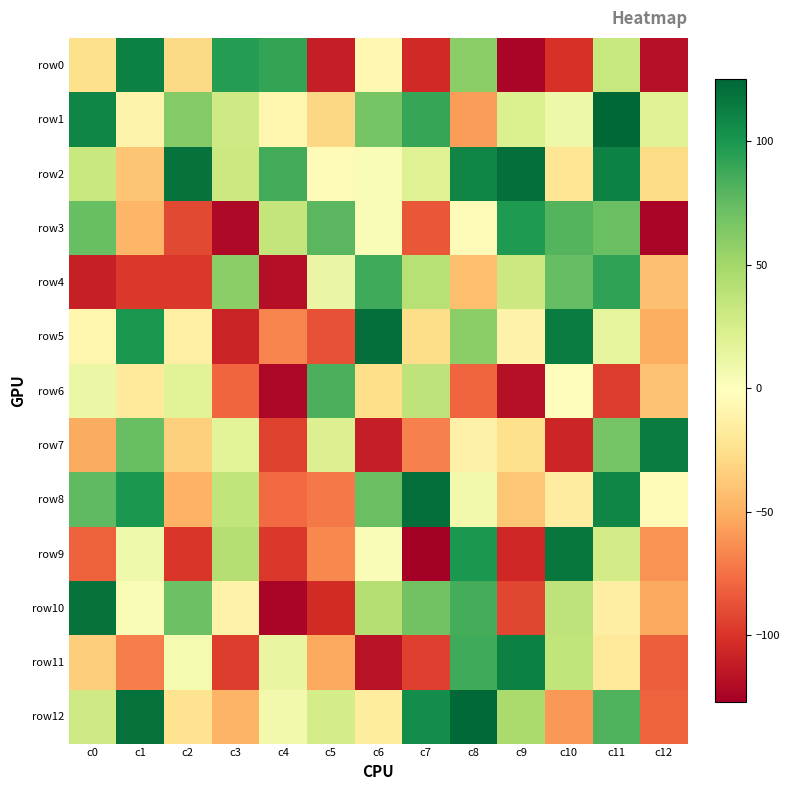

Reading left to right, extract all data points from this chart.

row0: c0=-25	c1=112	c2=-29	c3=96	c4=91	c5=-111	c6=-6	c7=-105	c8=60	c9=-124	c10=-101	c11=33	c12=-118
row1: c0=109	c1=-10	c2=62	c3=29	c4=-8	c5=-30	c6=67	c7=90	c8=-58	c9=22	c10=9	c11=125	c12=19
row2: c0=32	c1=-40	c2=119	c3=31	c4=86	c5=-4	c6=3	c7=20	c8=110	c9=121	c10=-21	c11=111	c12=-28
row3: c0=73	c1=-47	c2=-91	c3=-122	c4=35	c5=78	c6=2	c7=-85	c8=-3	c9=98	c10=80	c11=72	c12=-124
row4: c0=-110	c1=-98	c2=-98	c3=60	c4=-119	c5=12	c6=87	c7=41	c8=-43	c9=31	c10=74	c11=92	c12=-42
row5: c0=-8	c1=100	c2=-13	c3=-108	c4=-67	c5=-87	c6=121	c7=-27	c8=60	c9=-11	c10=114	c11=15	c12=-51
row6: c0=11	c1=-17	c2=18	c3=-79	c4=-123	c5=83	c6=-26	c7=37	c8=-79	c9=-118	c10=-2	c11=-96	c12=-41
row7: c0=-52	c1=73	c2=-34	c3=17	c4=-94	c5=21	c6=-111	c7=-68	c8=-12	c9=-25	c10=-107	c11=67	c12=114
row8: c0=76	c1=99	c2=-49	c3=36	c4=-77	c5=-71	c6=72	c7=121	c8=7	c9=-39	c10=-15	c11=109	c12=-4
row9: c0=-81	c1=8	c2=-99	c3=42	c4=-98	c5=-65	c6=2	c7=-127	c8=99	c9=-106	c10=117	c11=27	c12=-62
row10: c0=119	c1=3	c2=71	c3=-11	c4=-124	c5=-104	c6=42	c7=69	c8=85	c9=-92	c10=37	c11=-14	c12=-53
row11: c0=-35	c1=-69	c2=5	c3=-96	c4=13	c5=-53	c6=-117	c7=-95	c8=87	c9=112	c10=36	c11=-19	c12=-82
row12: c0=29	c1=120	c2=-23	c3=-48	c4=7	c5=26	c6=-16	c7=105	c8=124	c9=47	c10=-60	c11=81	c12=-80